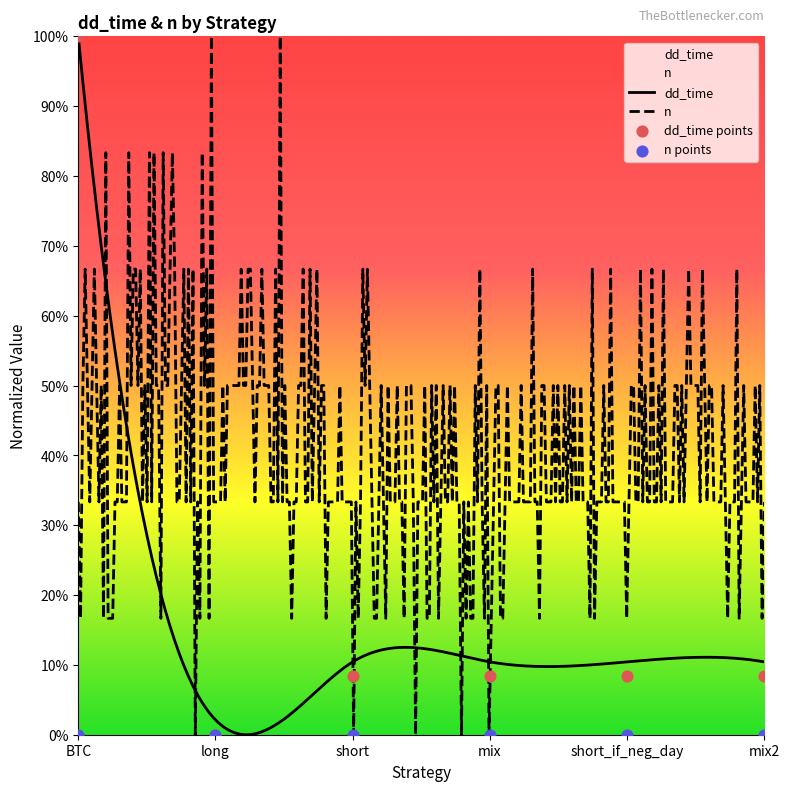

Which has a higher value, long or mix?

mix